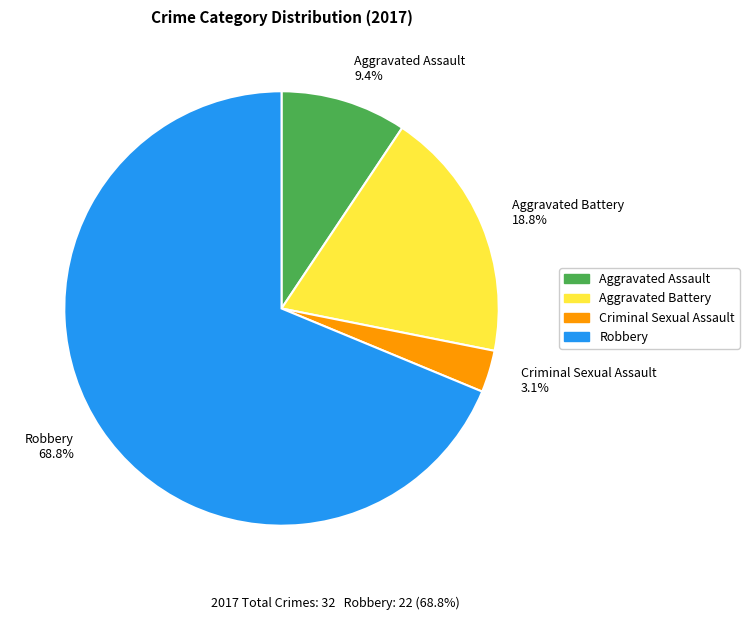

Is there any slice that represents more than half of the pie?

Yes